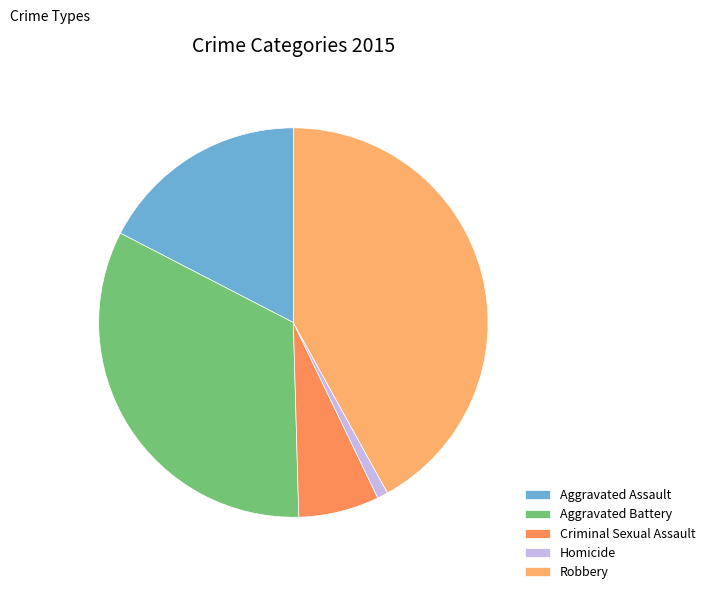

Does any single category account for the majority?

No